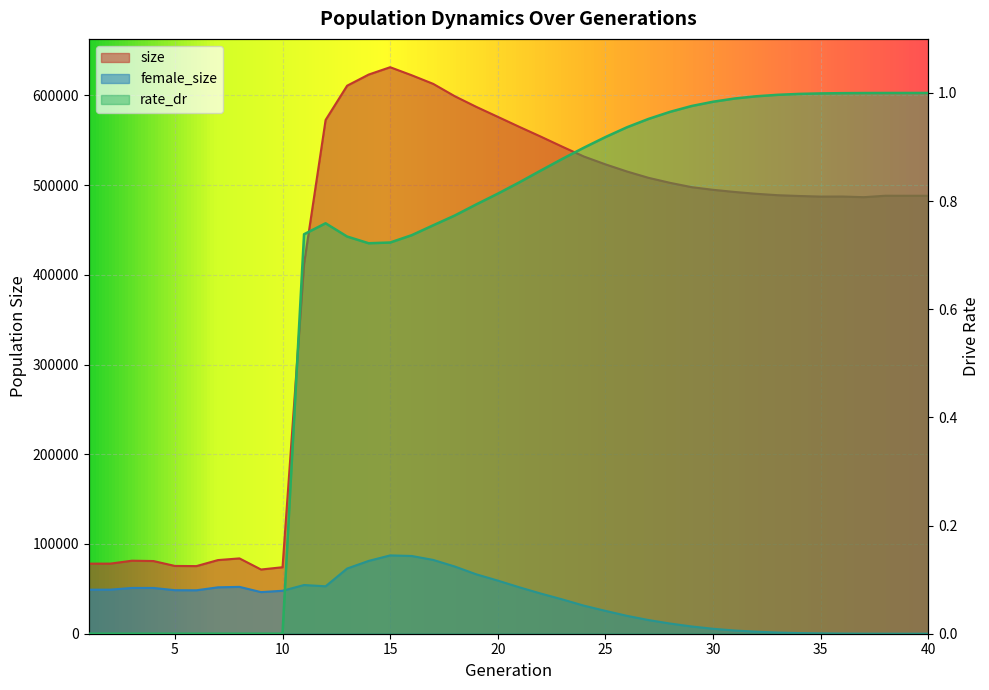

How many values in the female_size series exceed 47876?

19